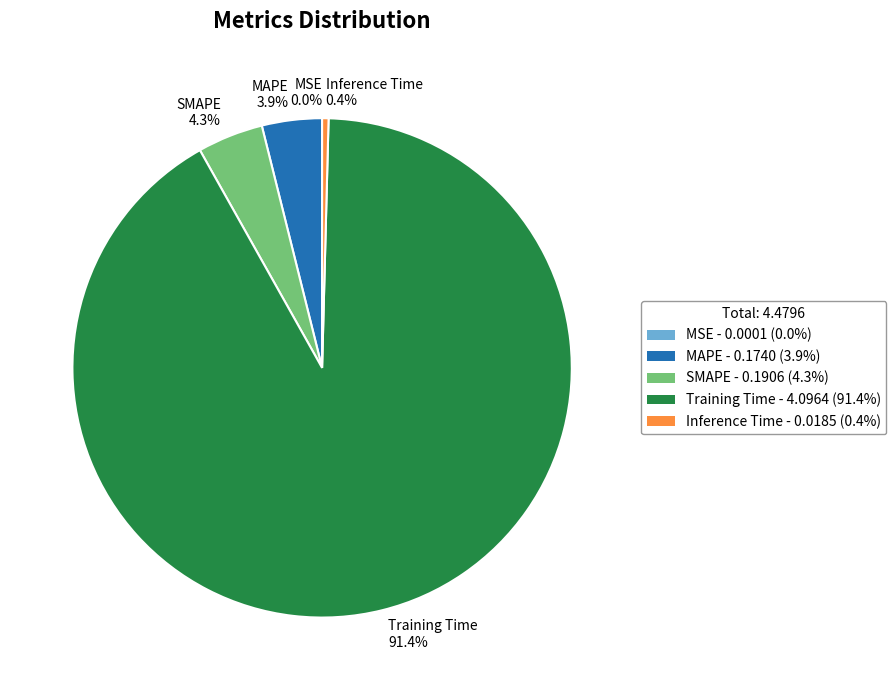

Does MAPE represent more than half of the total?

No